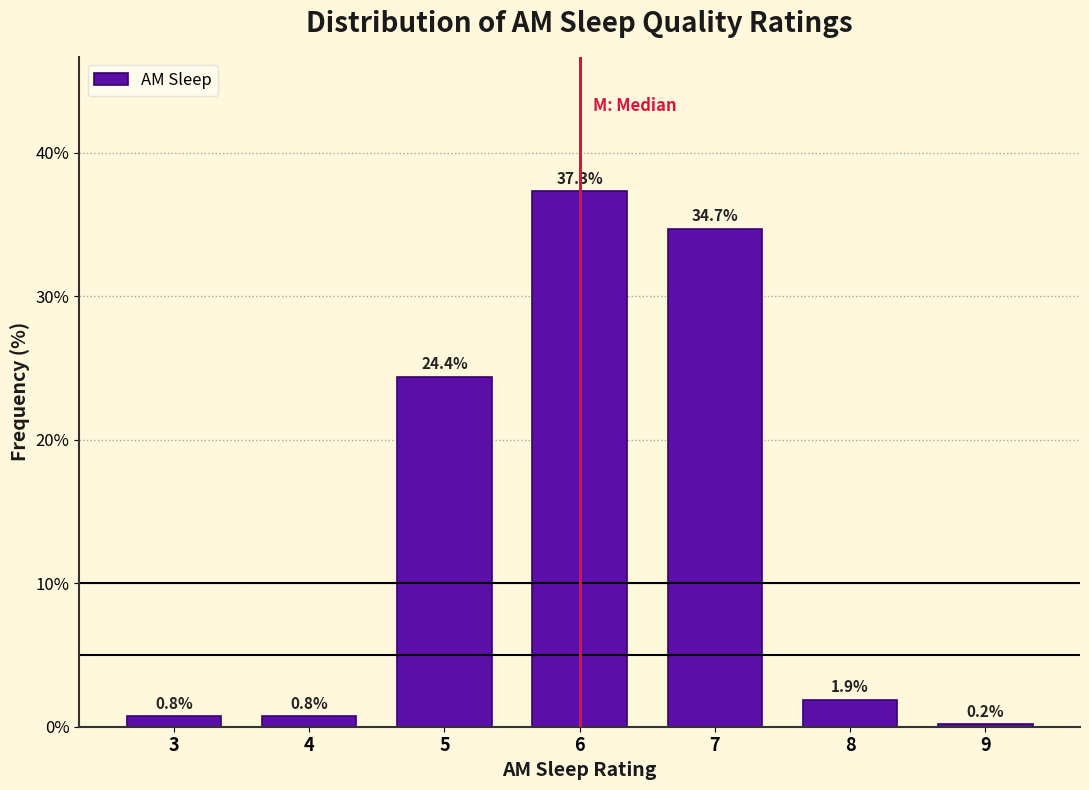

Reading left to right, extract all data points from this chart.

3=0.8	4=0.8	5=24.4	6=37.3	7=34.7	8=1.9	9=0.2